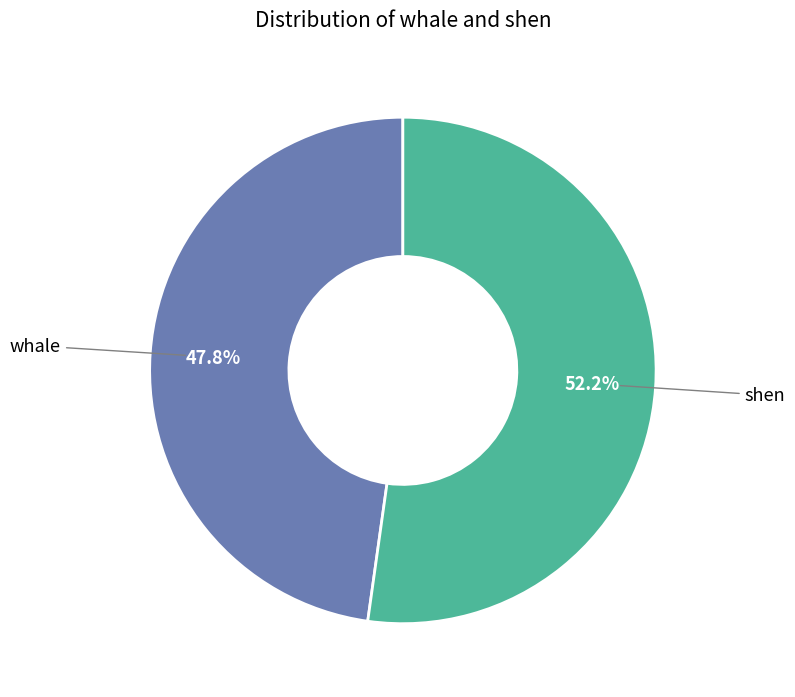

What is the smallest slice in the pie chart?

whale